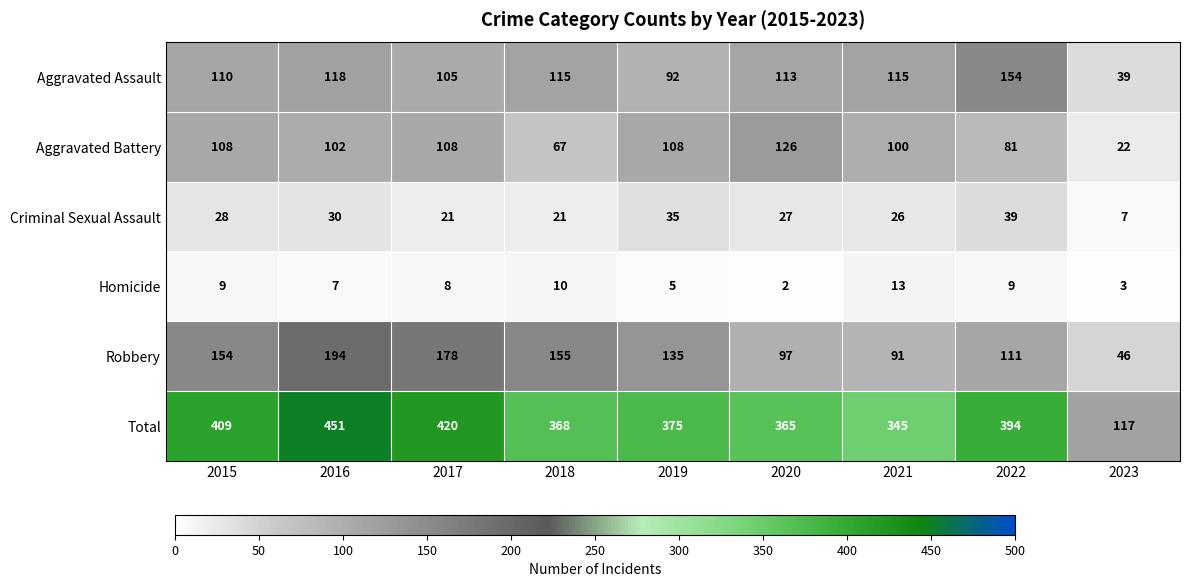

Which series has the largest total across all categories?

Total